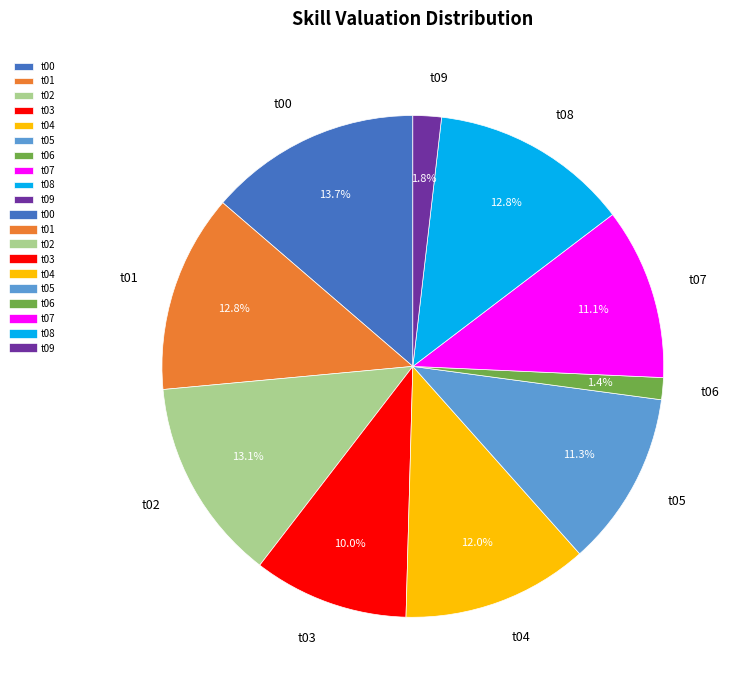

Which has a higher value, t04 or t06?

t04